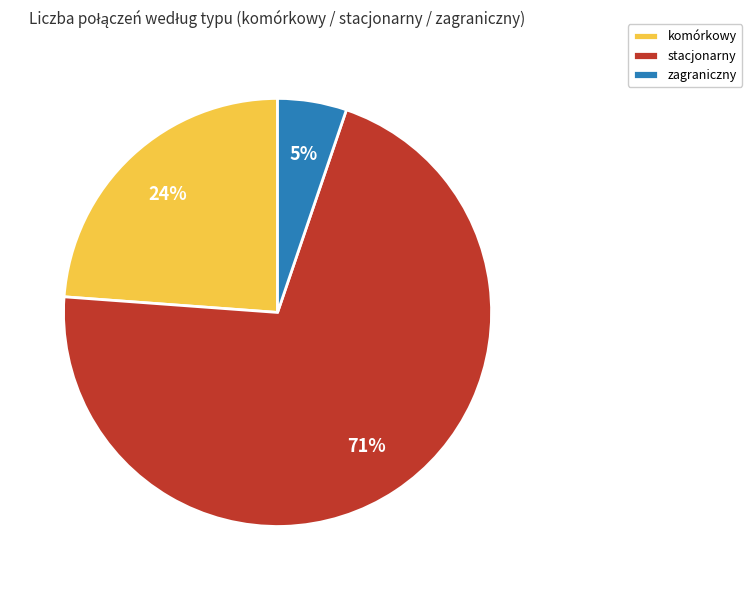

True or false: komórkowy accounts for 24% of the total.

True